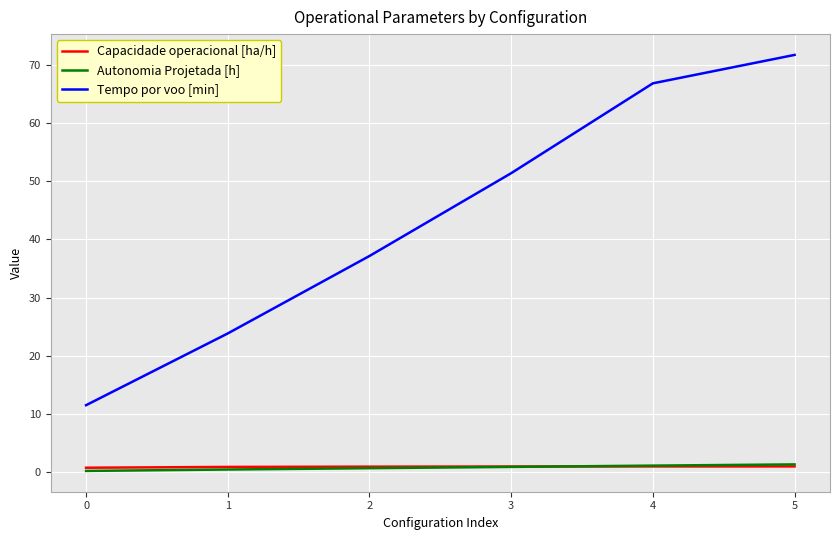

Does the chart display data point markers on the line(s)?

No